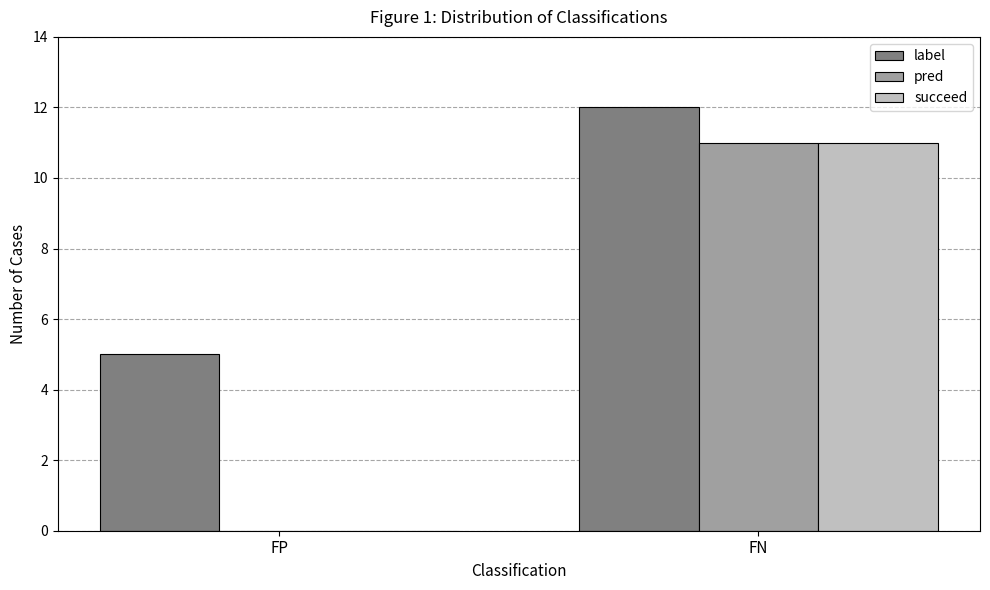

Which series has the largest total across all categories?

label